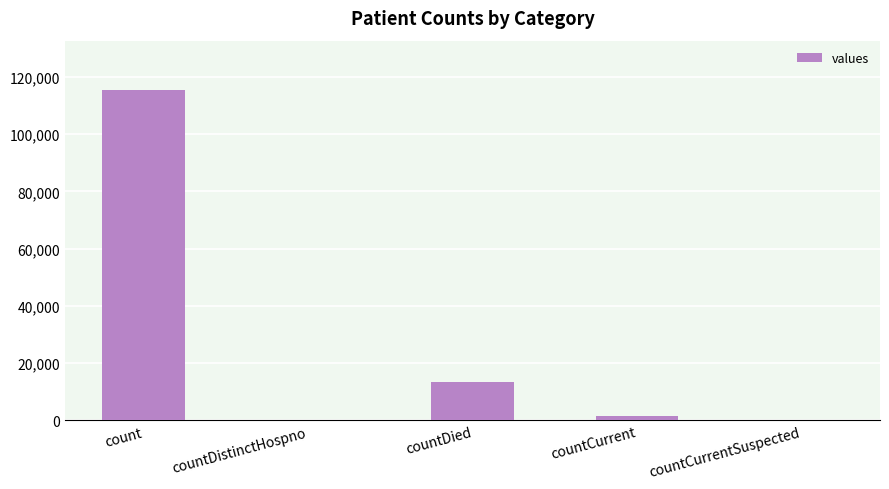

What is the change in value from countDistinctHospno to countDied?

+13343